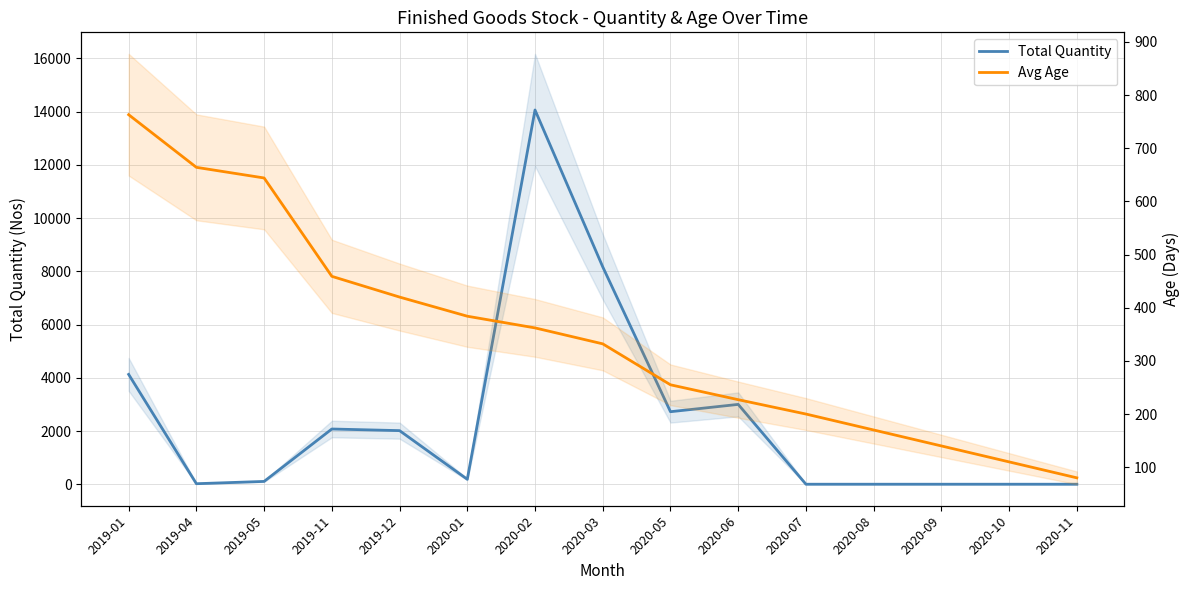

How many data points in Total Quantity are above 185?

7